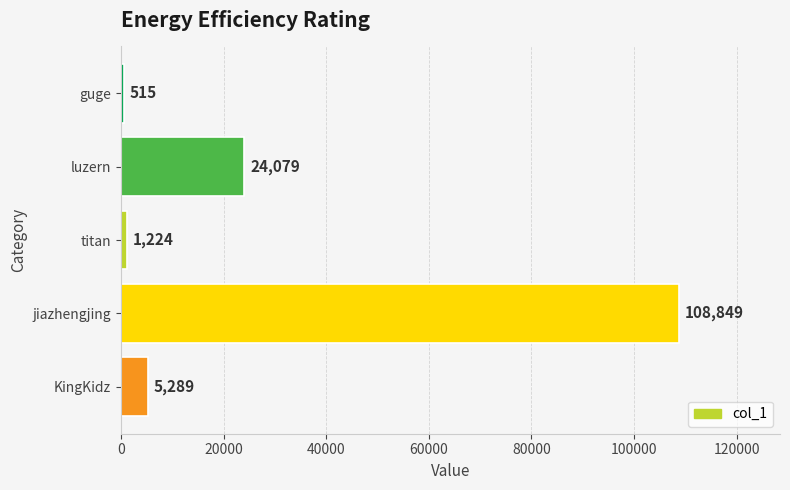

What is the label of the 4th bar from the top?

jiazhengjing